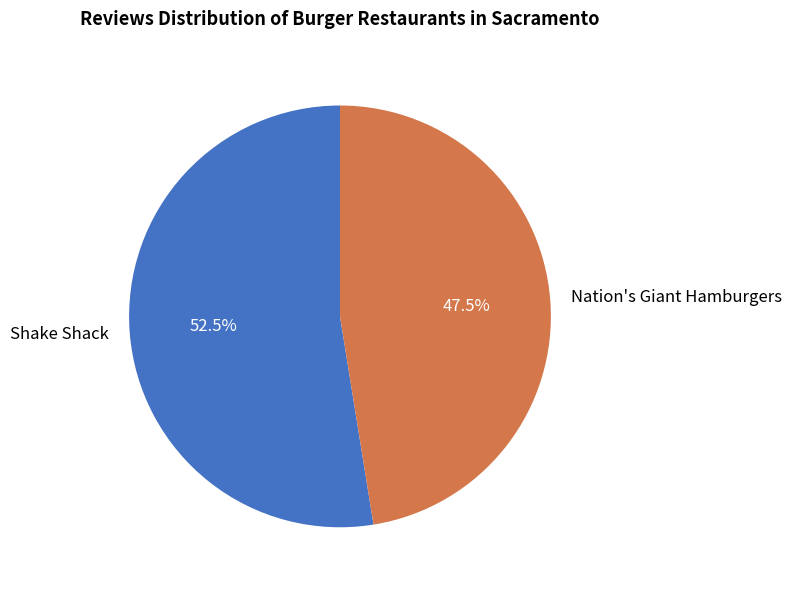

What is the largest slice in the pie chart?

Shake Shack